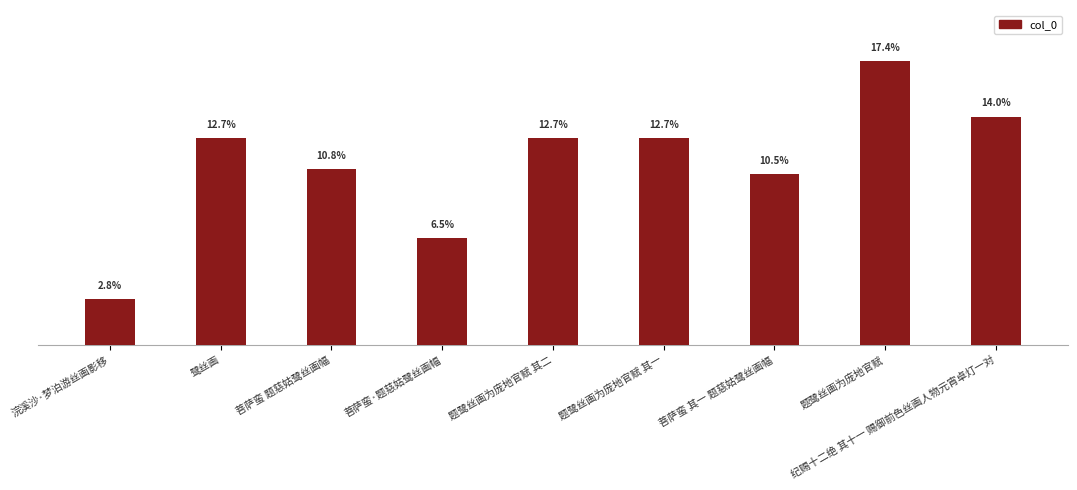

Does the chart contain any negative values?

No